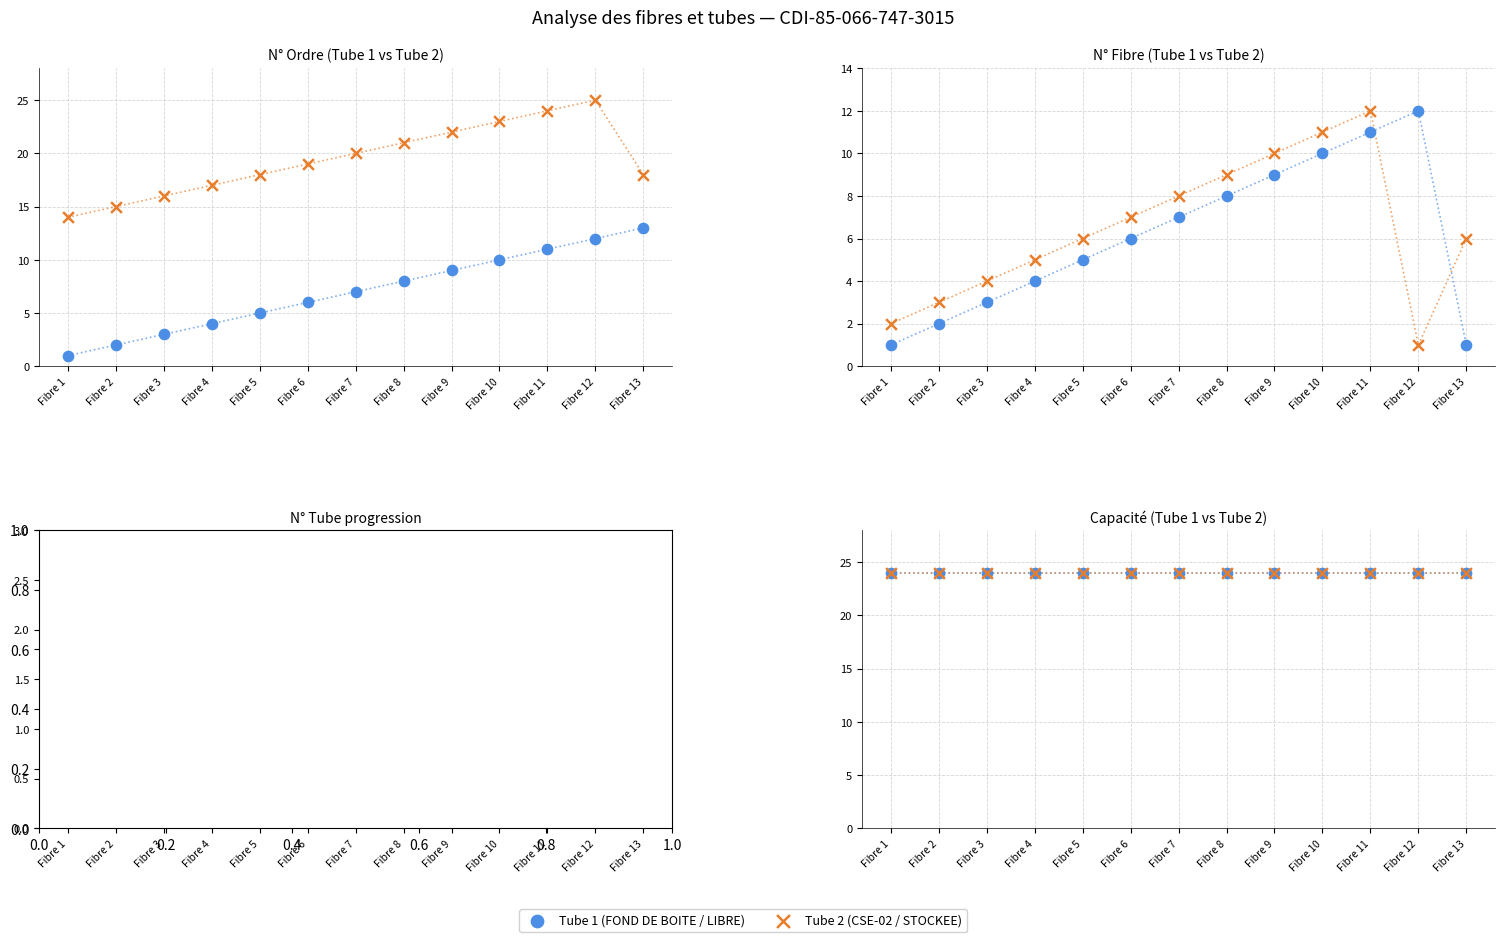

What is the total value across all series at Fibre 13?

16